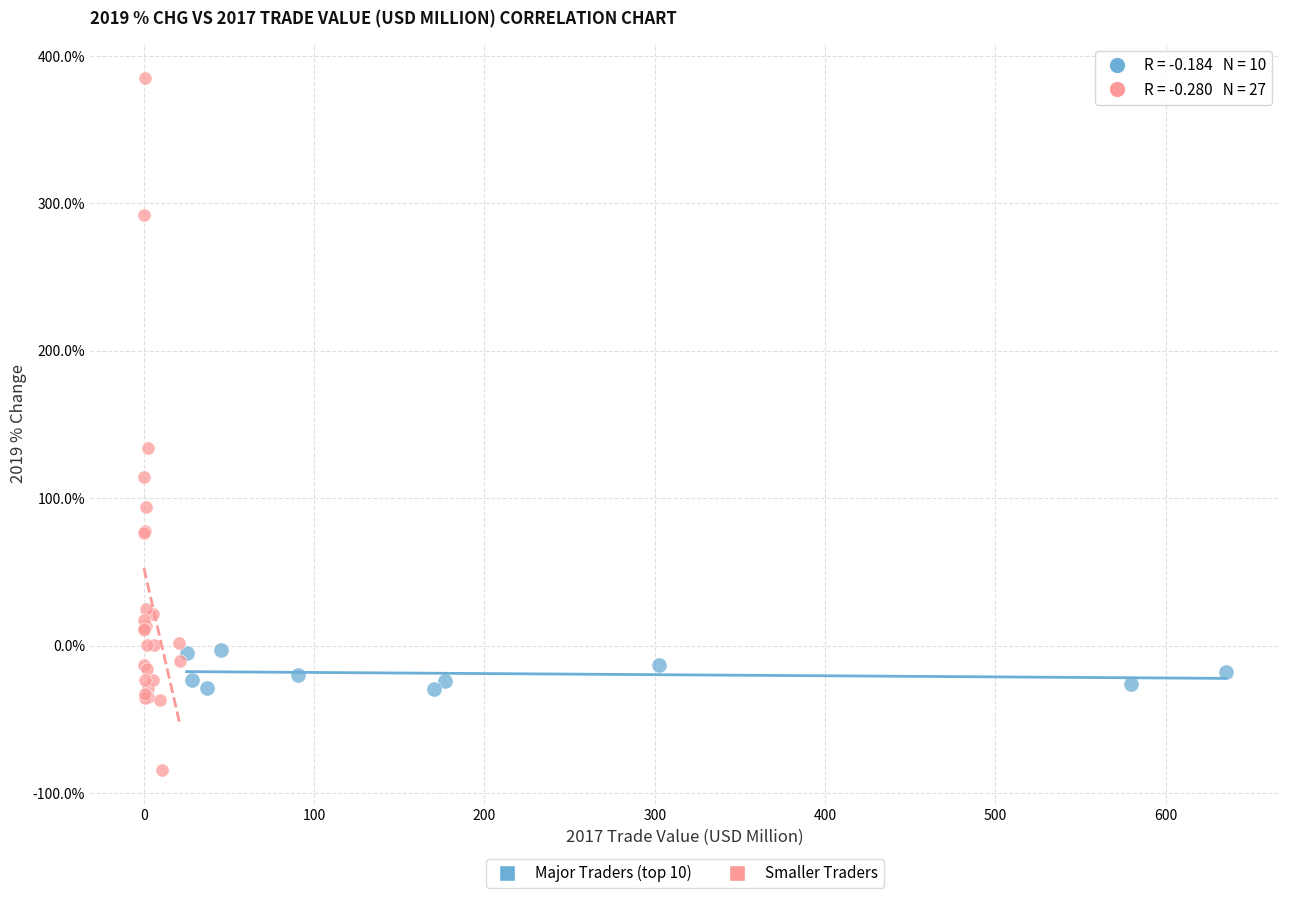

Which series contains the highest Y value?

Smaller Traders